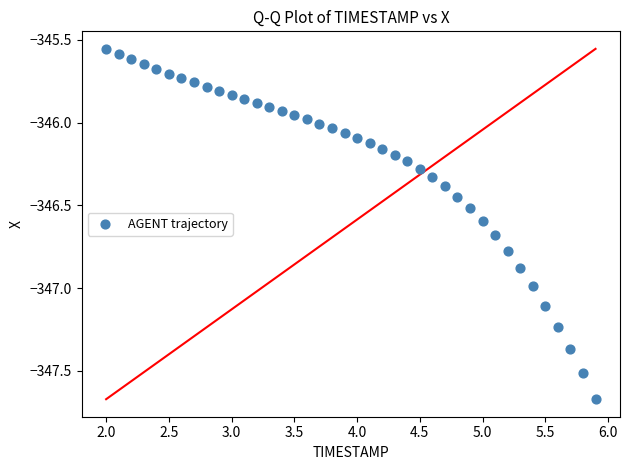

What is the range of X values (max minus min)?

3.9